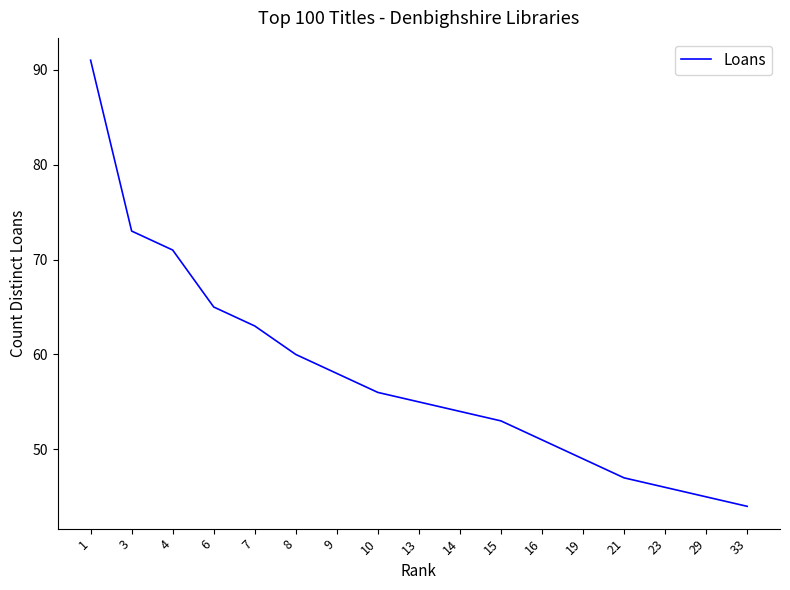

Which label corresponds to the smallest value in the chart?

33